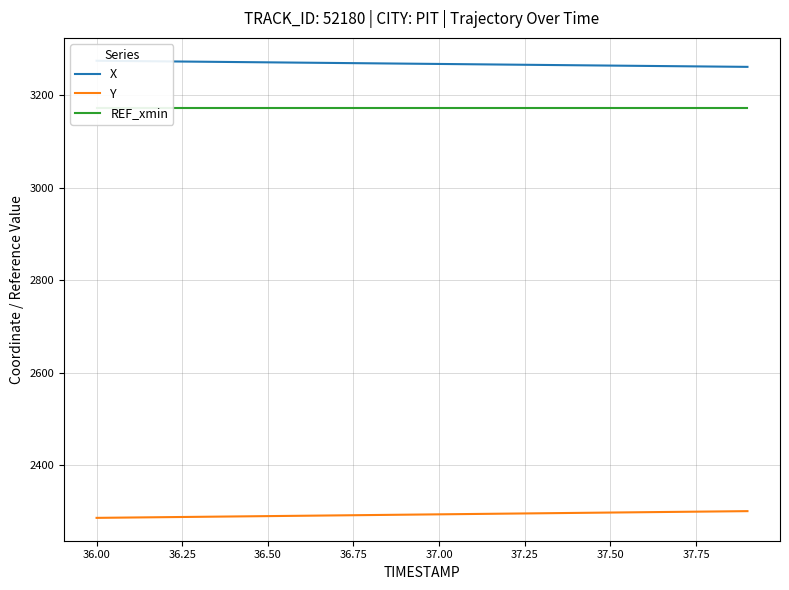

Is this an area chart (filled region under the line)?

No